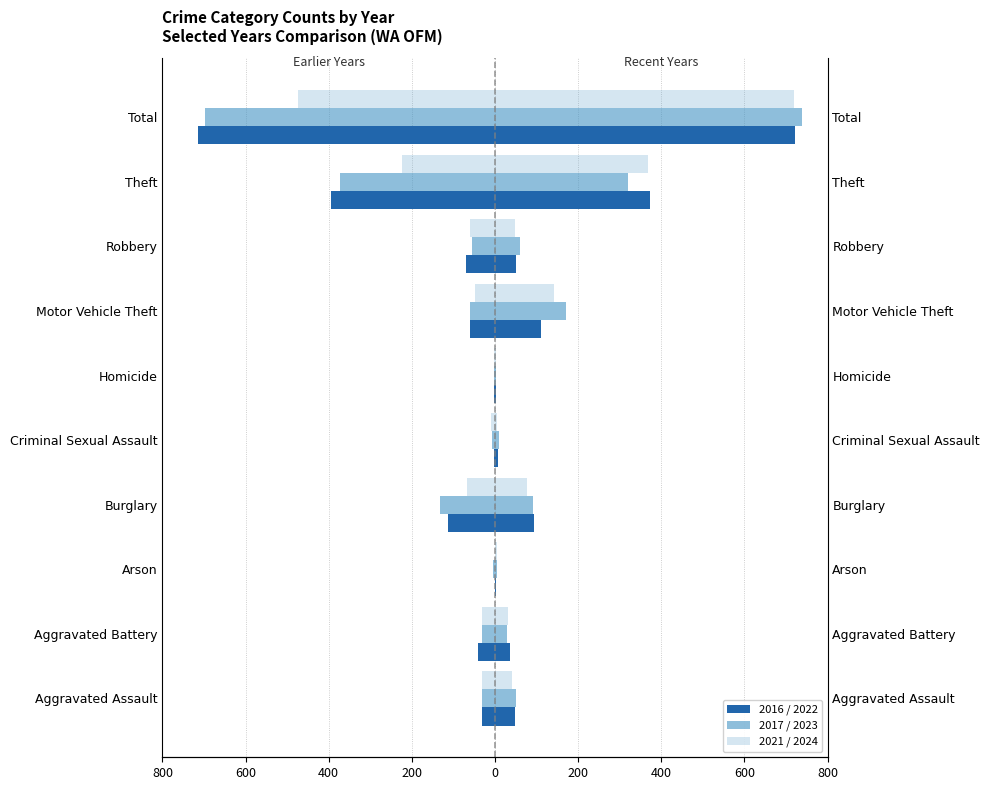

How many values in the 2024 (right) series are below 47?

5